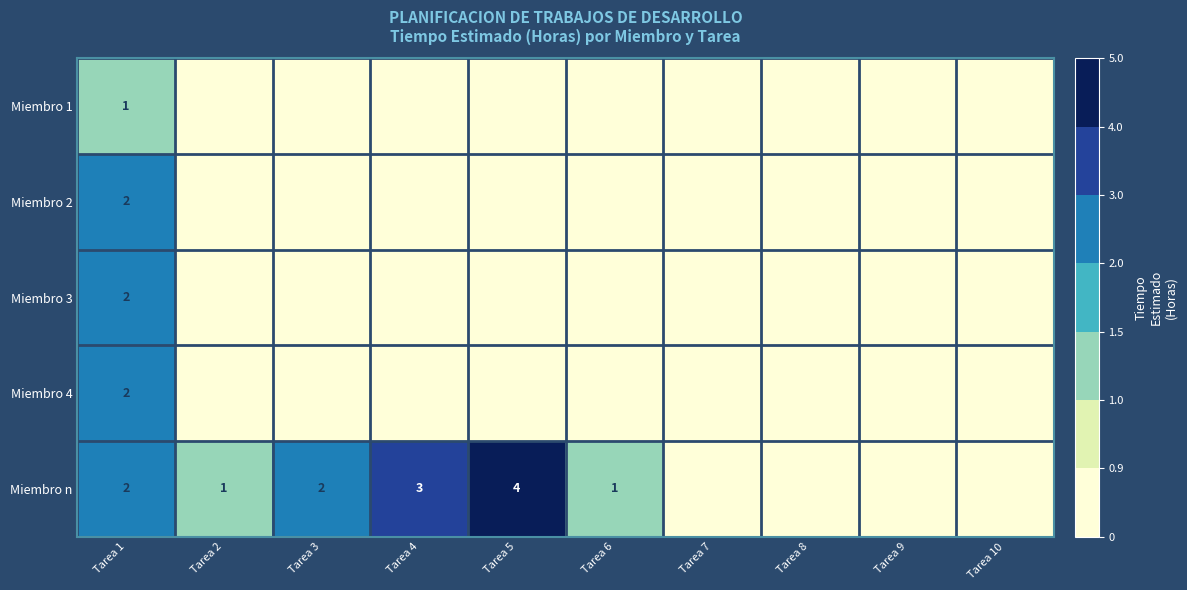

Is it true that Miembro n equals 2 at Tarea 5?

False